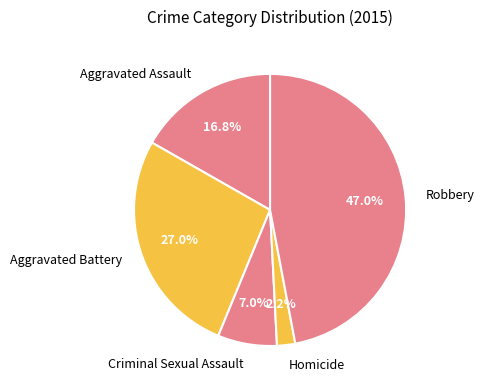

What is the ratio of the value at Robbery to the value at Aggravated Assault?

2.8